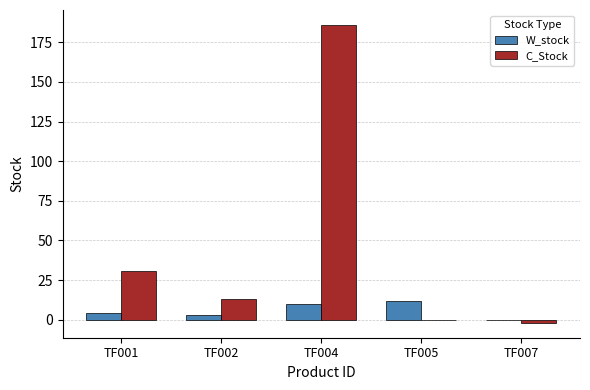

At which category does the chart reach its peak across all series?

TF004